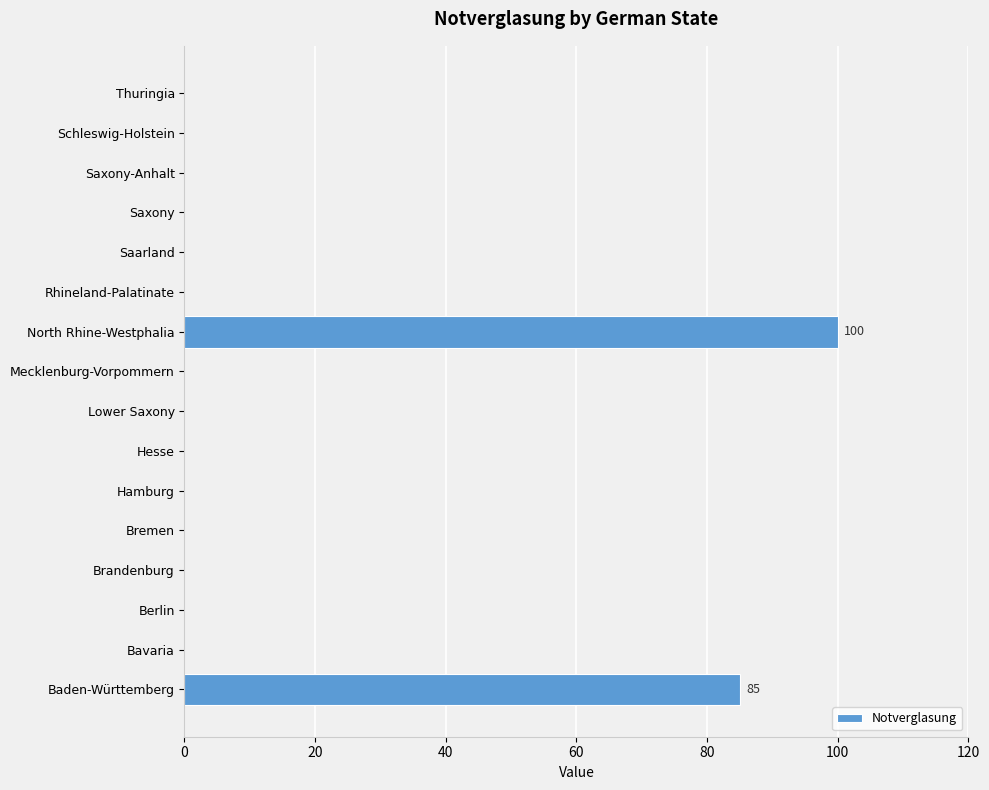

Where is the data nearest to the value 50?

Baden-Württemberg